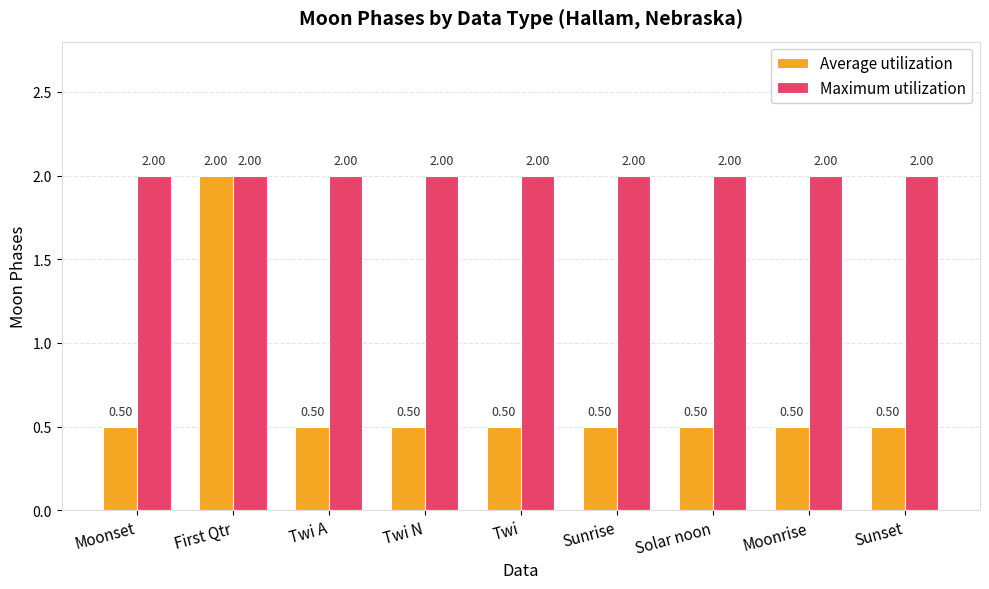

What is the average value of the Maximum utilization series?

2.0